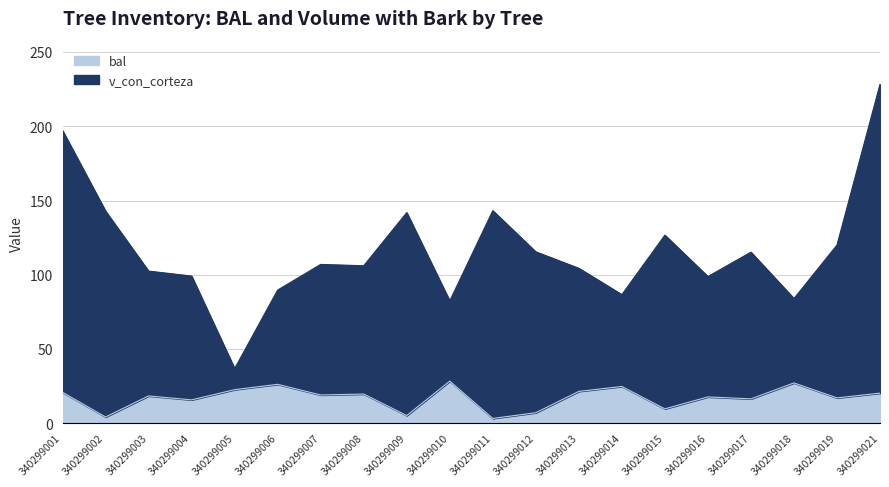

Does the chart display data point markers on the line(s)?

No